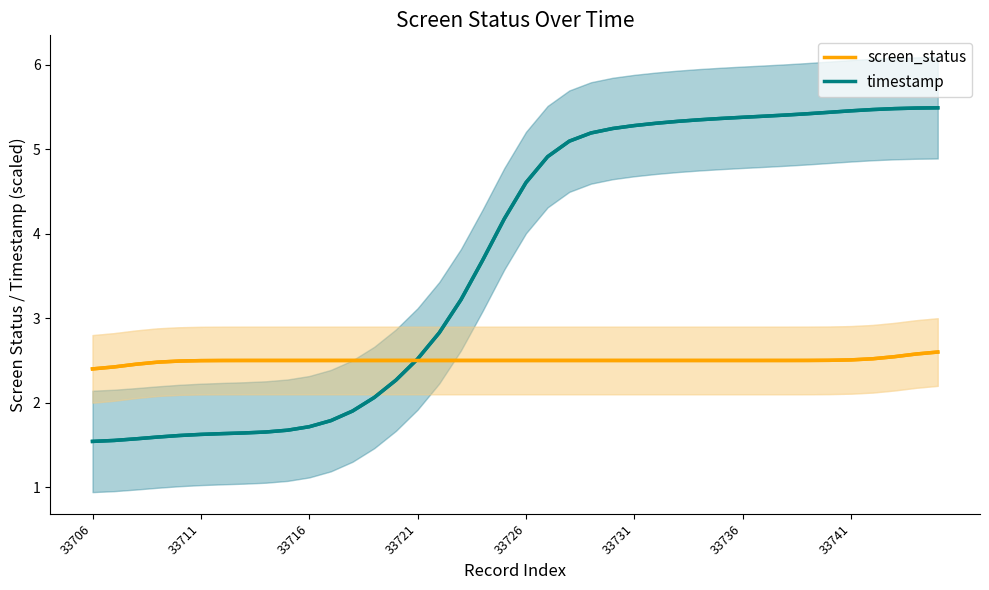

What is the greatest value displayed?

5.5